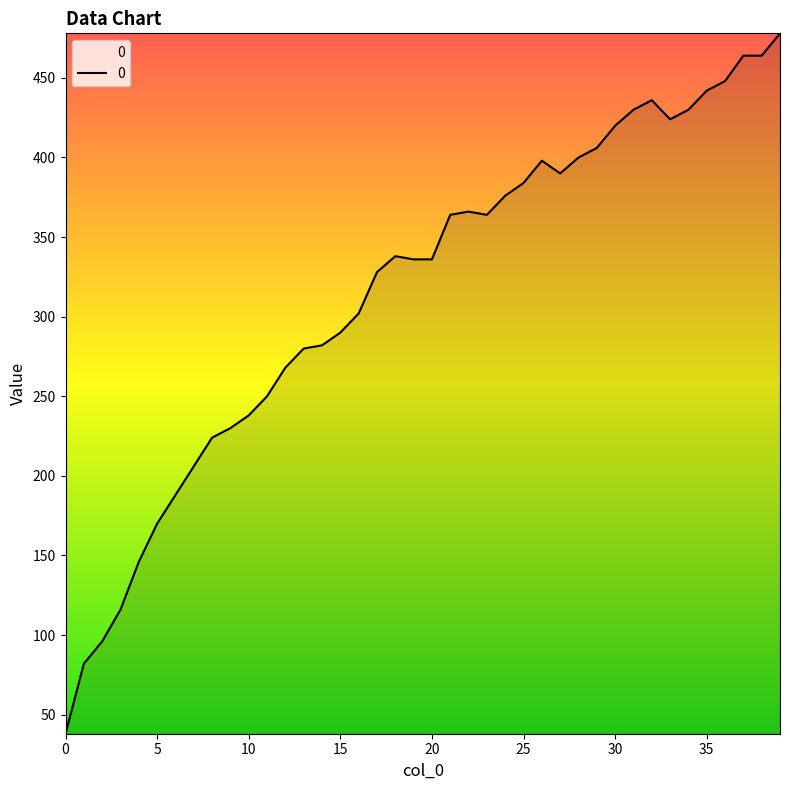

What is the maximum value shown in the chart?

478